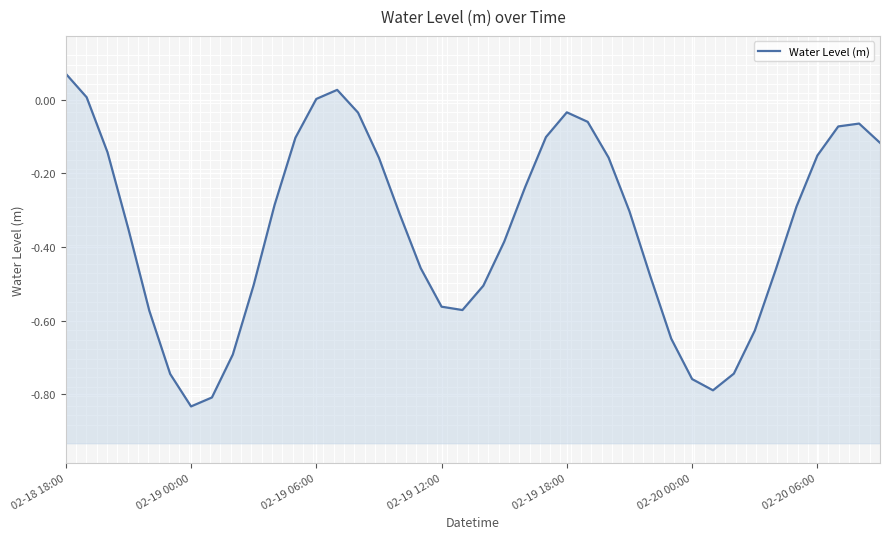

What is the maximum value shown in the chart?

0.1